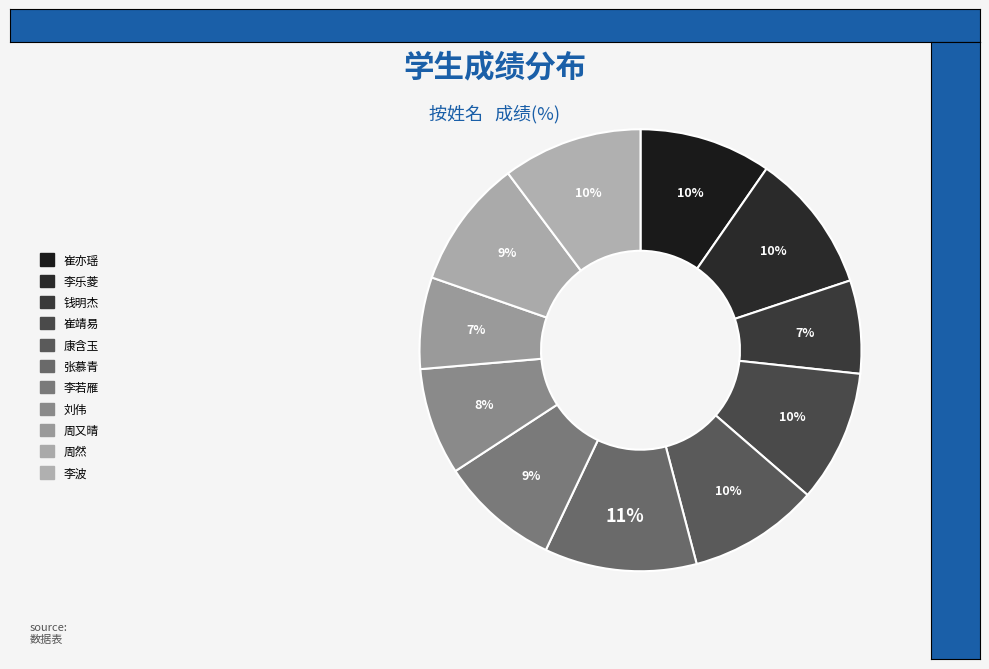

Count the number of slices in the pie.

11